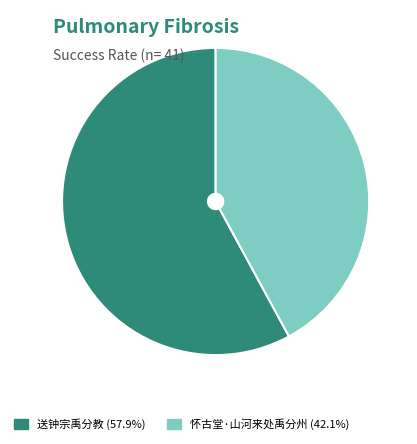

Count the number of slices in the pie.

2